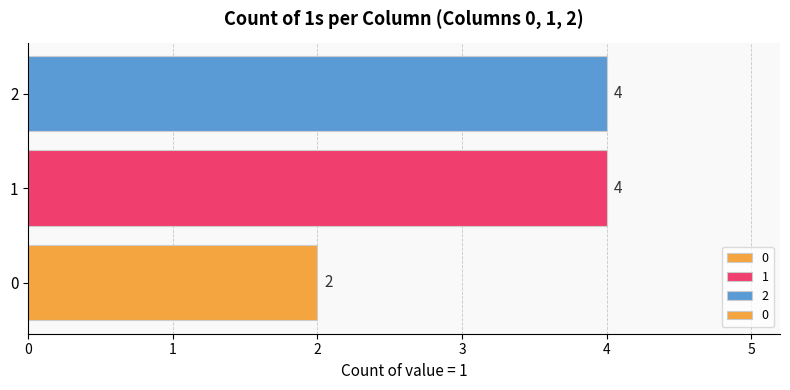

What is the ratio of the value at 1 to the value at 2?

1.0